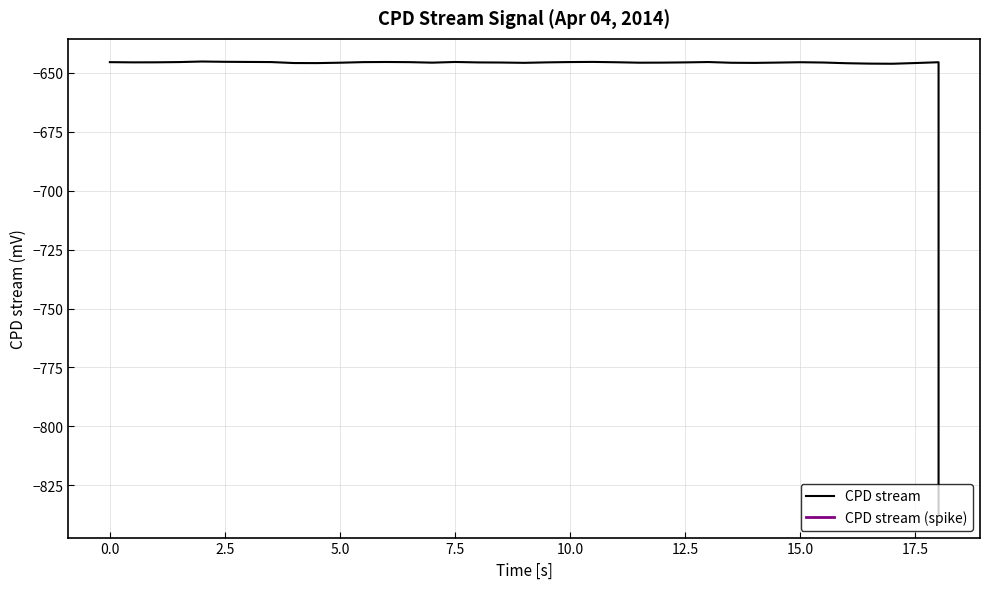

Does the chart have visible grid lines?

Yes